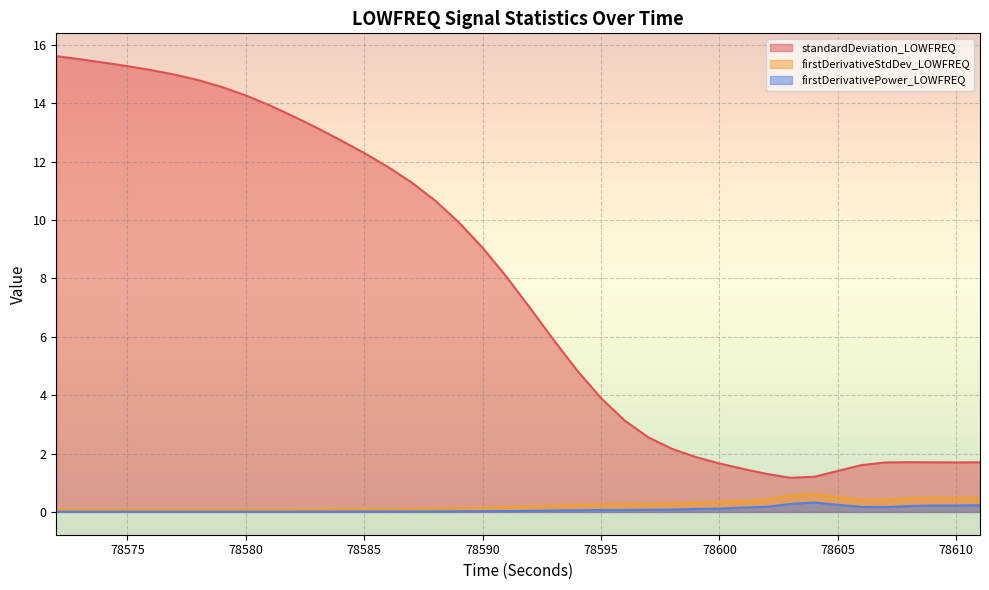

Between 78575 and 78604, which is larger?

78575